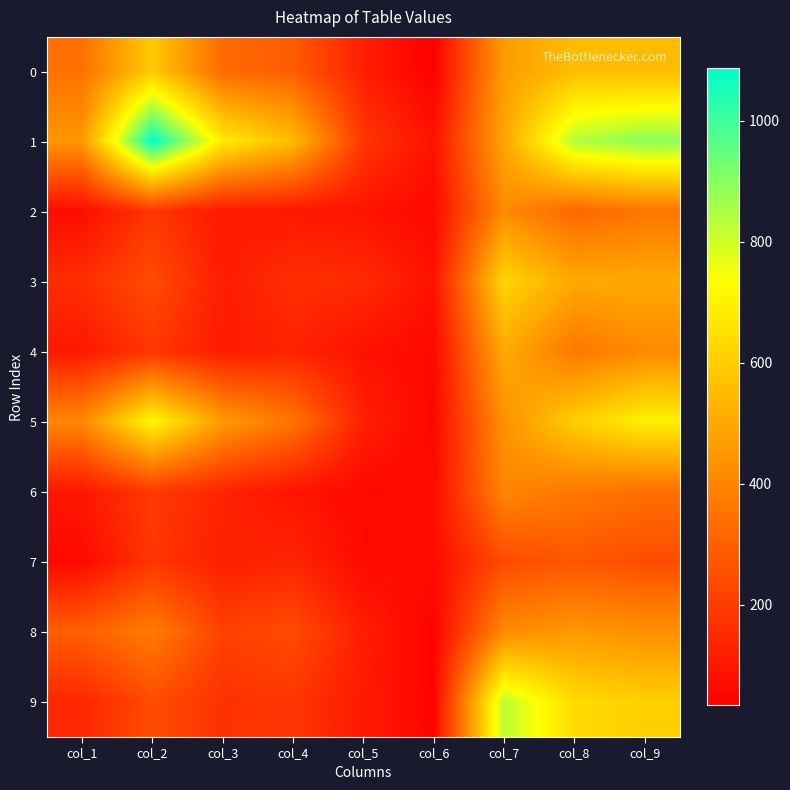

Between col_9 and col_3, which is larger?

col_9